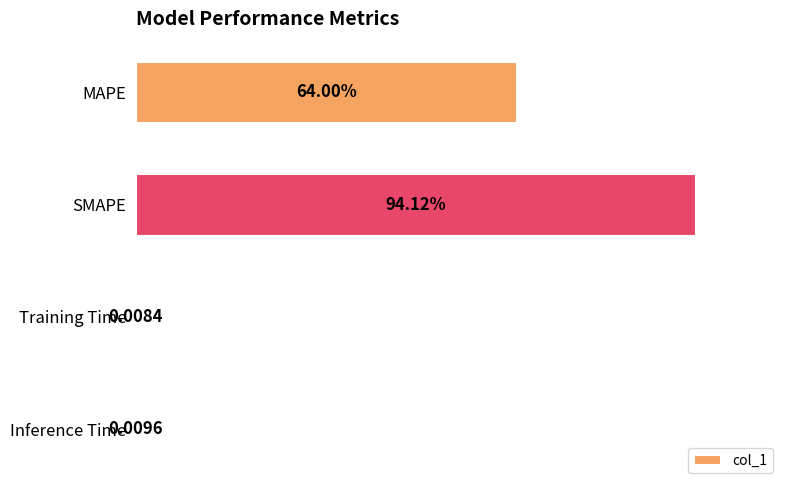

Between SMAPE and Inference Time, which is larger?

SMAPE